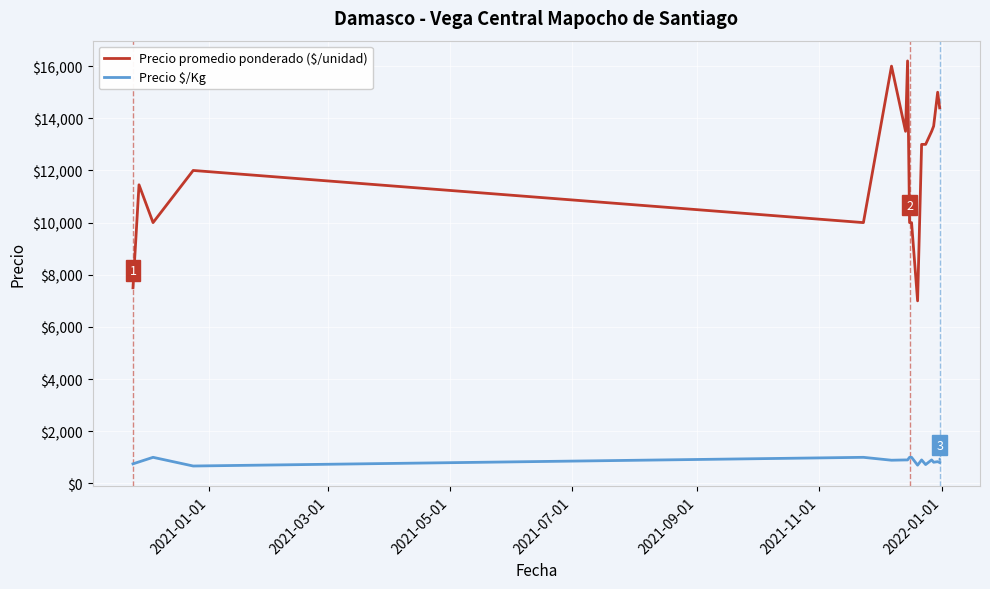

Which series has the largest total across all categories?

Precio promedio ponderado ($/unidad)